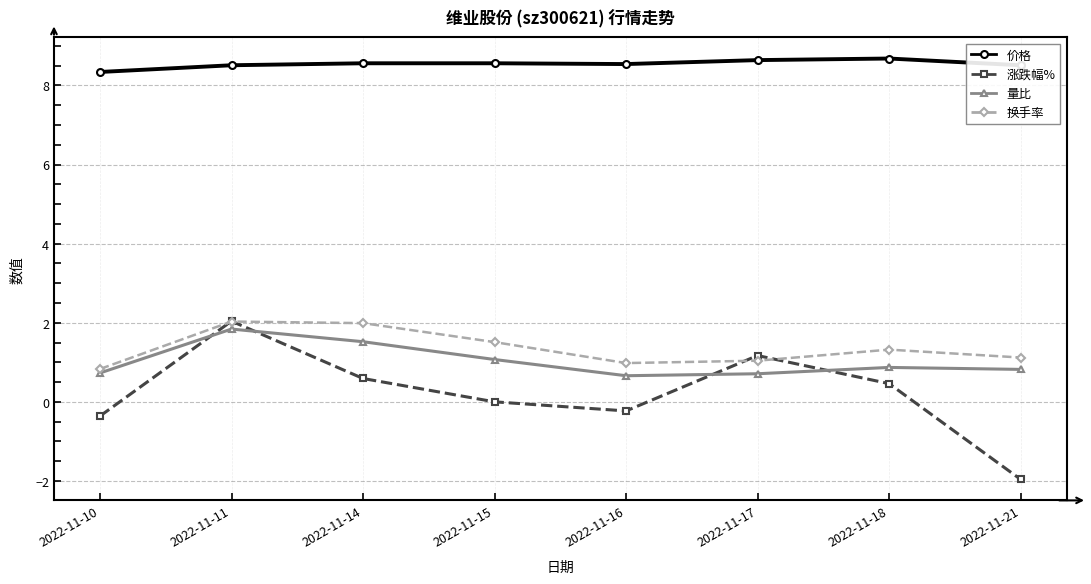

Which series has the largest total across all categories?

价格